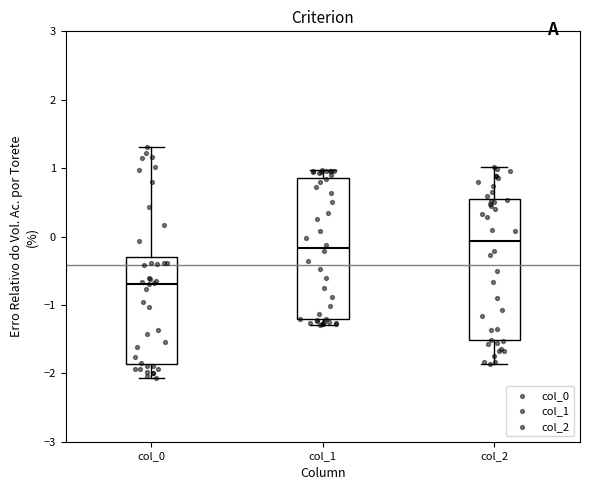

Reading left to right, transcribe this box plot: for each box, give where its median line is, the range the box spans, and where its two whiskers end, as read against the y-axis. The values are not printed on the chart, so give them approximately, as read against the axis.

col_0: median -0.7, box -1.9 to -0.3, whiskers -2.1 to 1.3
col_1: median -0.2, box -1.2 to 0.9, whiskers -1.3 to 1.0
col_2: median -0.1, box -1.5 to 0.6, whiskers -1.9 to 1.0